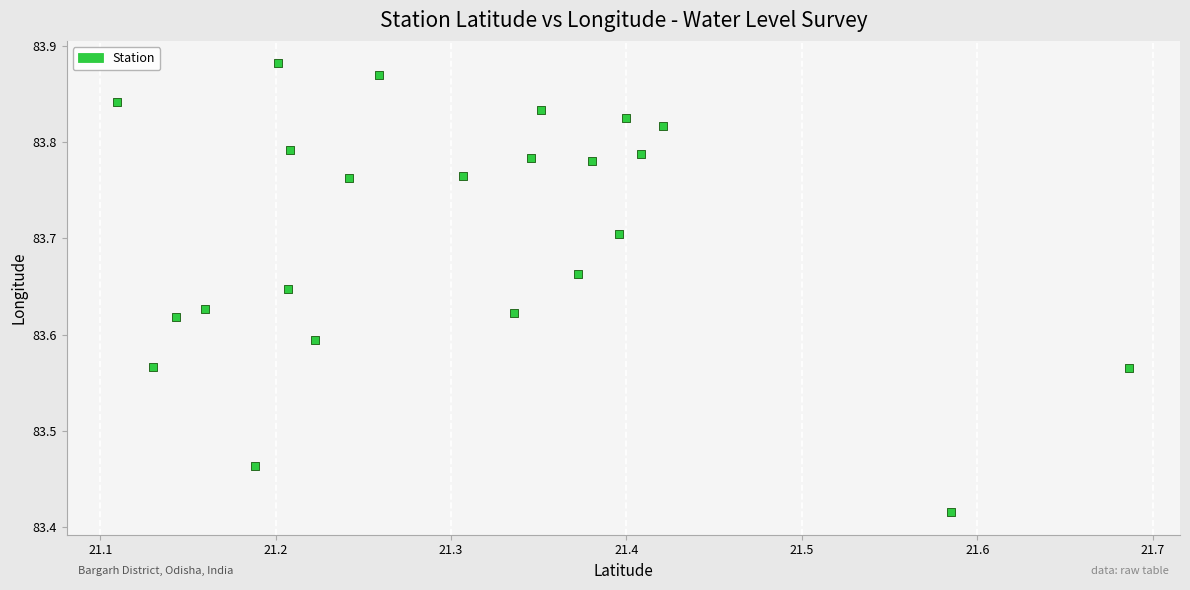

What is the range of Y values (max minus min)?

0.5